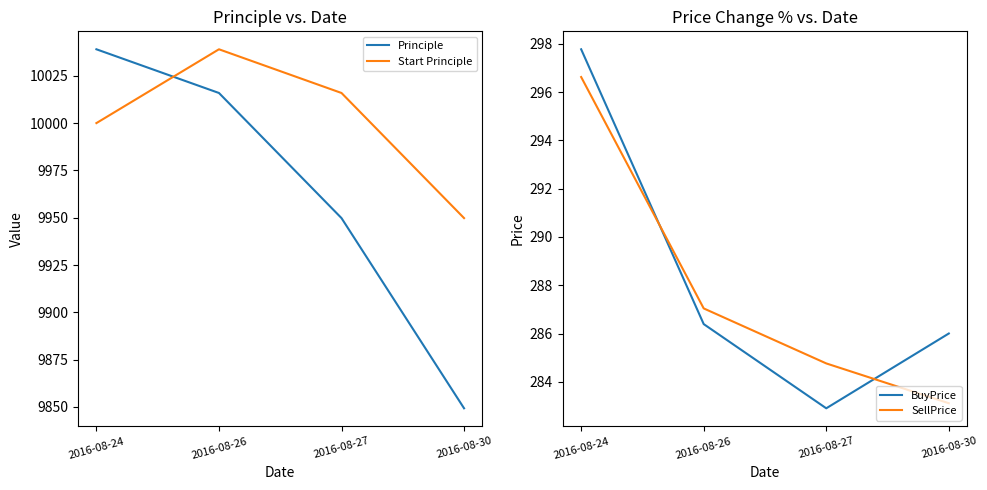

What is the difference between the maximum and minimum values in the Start Principle series?

89.2